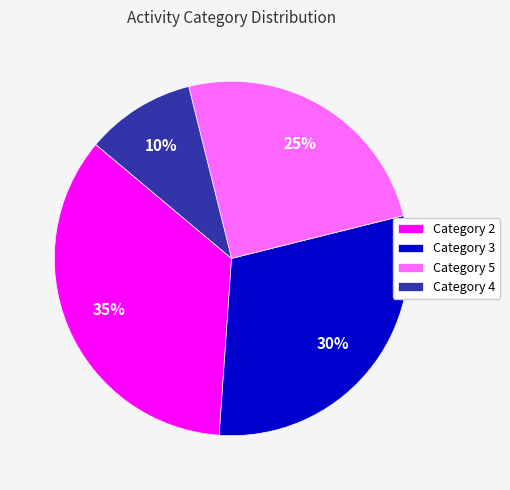

To the nearest percent, what portion does Category 2 represent?

35%